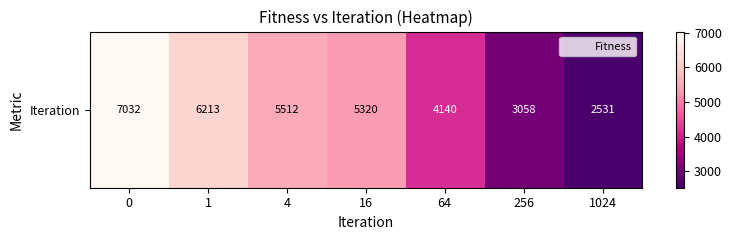

What is the maximum value shown in the chart?

7032.4